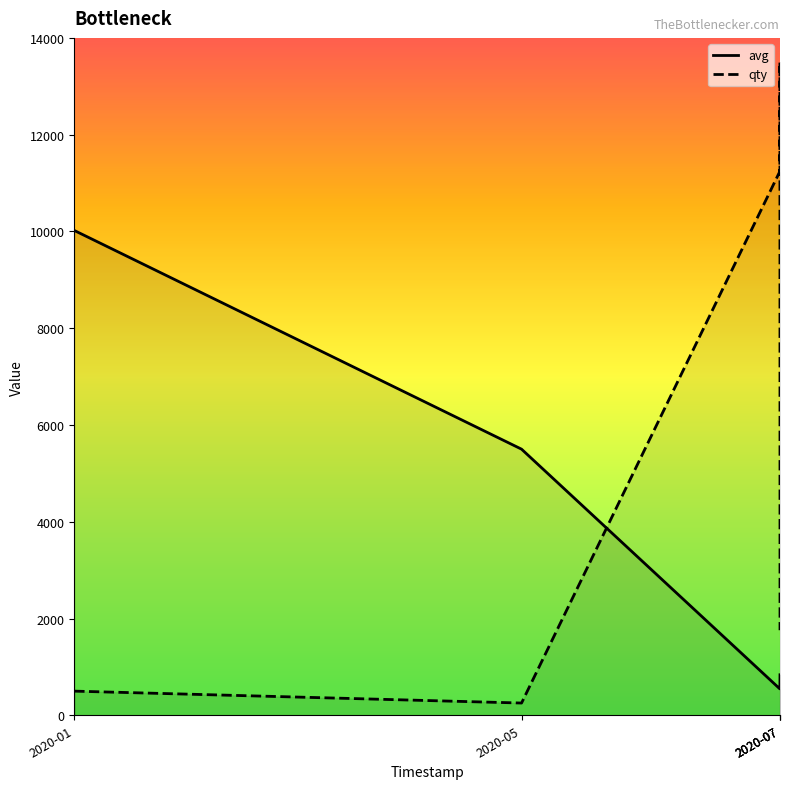

Is this an area chart (filled region under the line)?

No